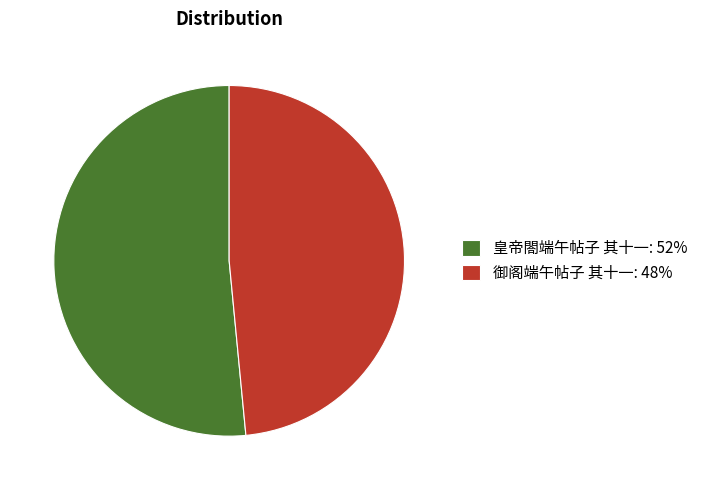

What is the smallest slice in the pie chart?

御阁端午帖子 其十一